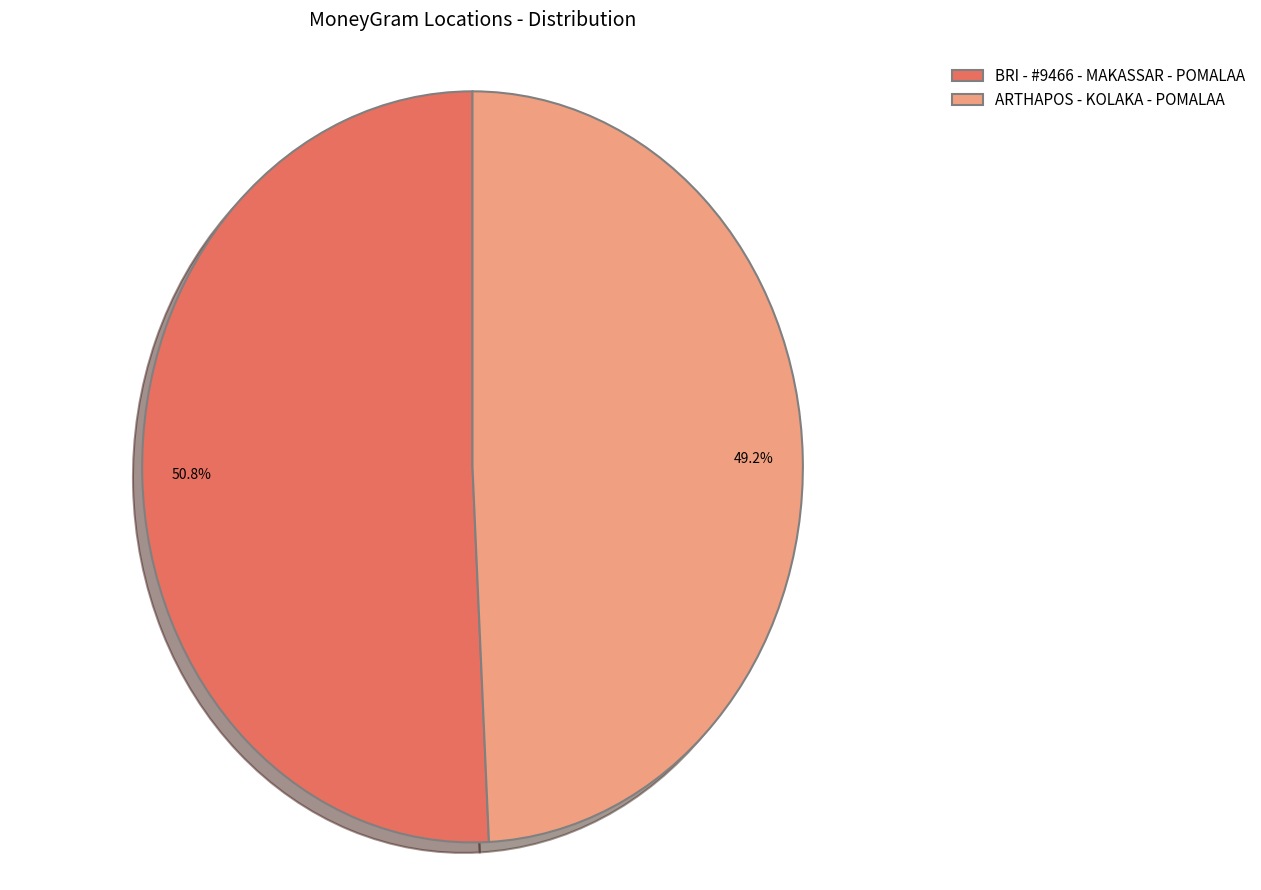

To the nearest percent, what percentage of the pie is BRI - #9466 - MAKASSAR - POMALAA?

51%